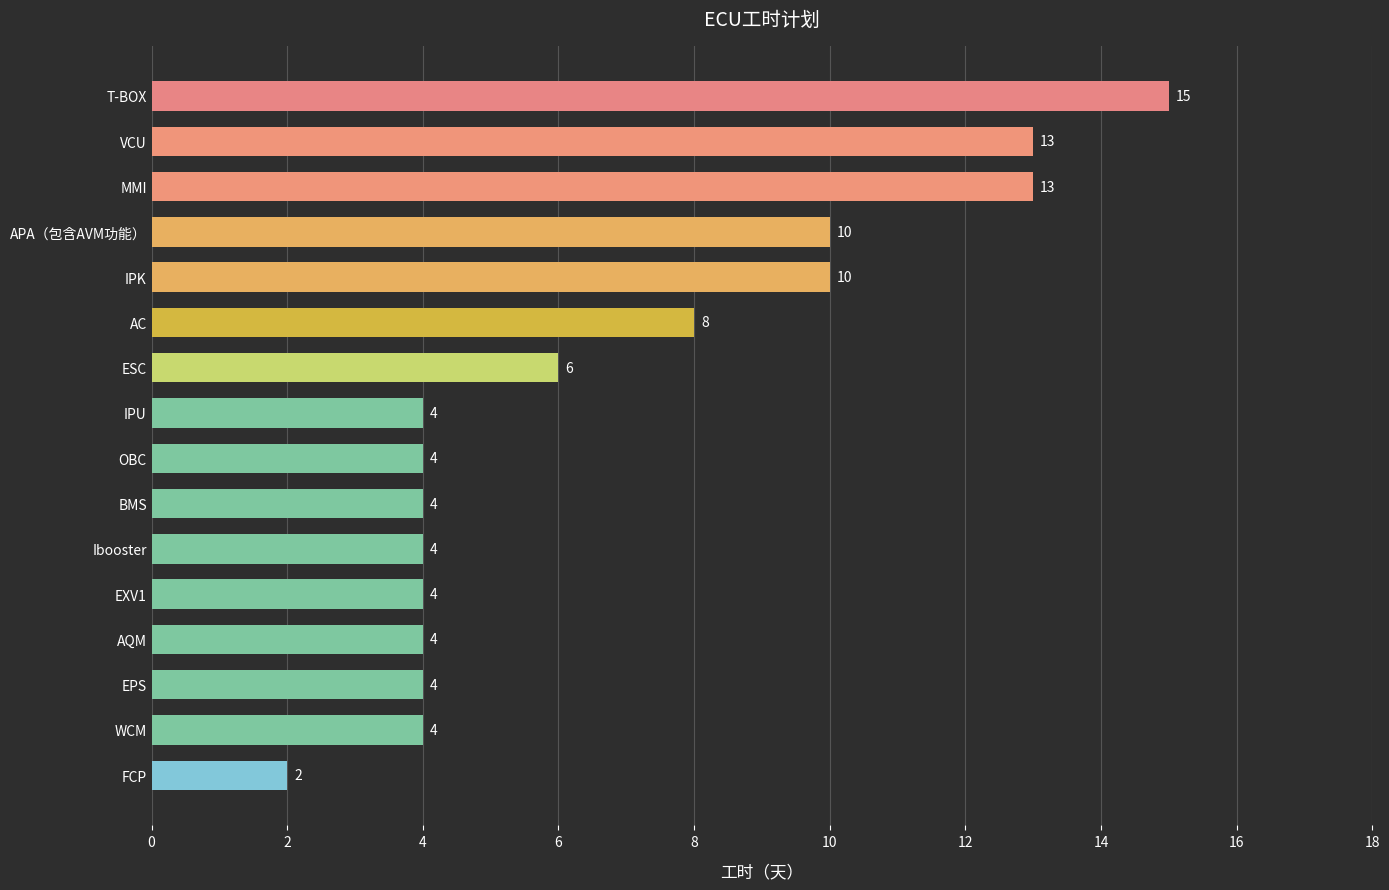

Which label corresponds to the largest value in the chart?

T-BOX